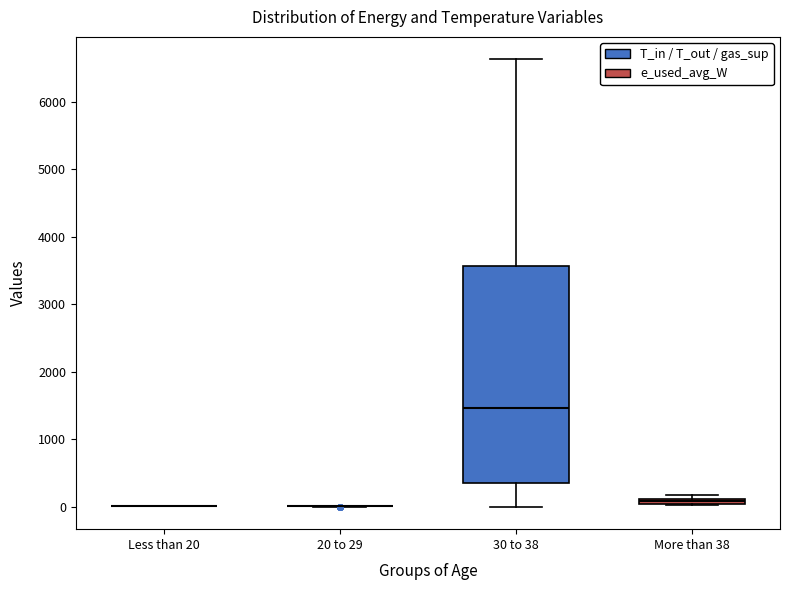

Where does the upper whisker of the box for 30 to 38 end on the y-axis? The values are not printed on the chart, so give them approximately, as read against the axis.

6600